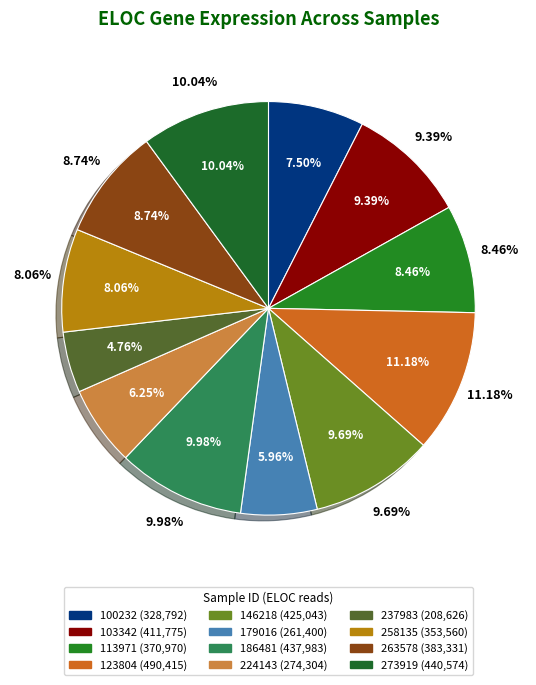

Rank the categories by value from highest to lowest.

123804, 273919, 186481, 146218, 103342, 263578, 113971, 258135, 100232, 224143, 179016, 237983